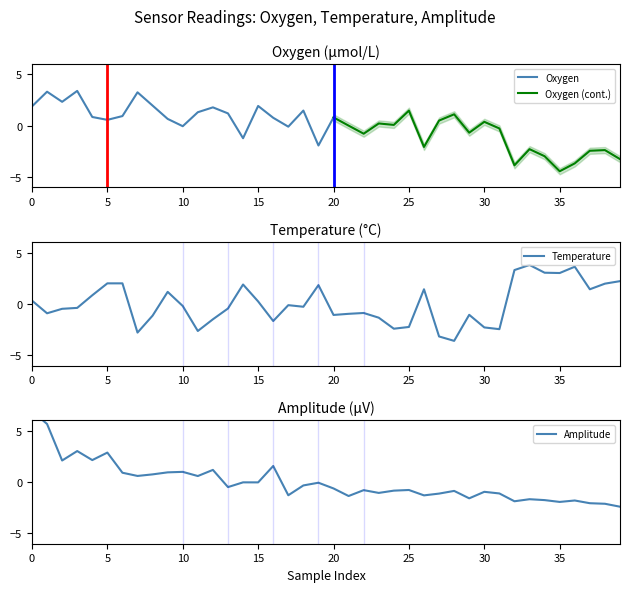

True or false: Oxygen has a value of 1.4 at 20.

False